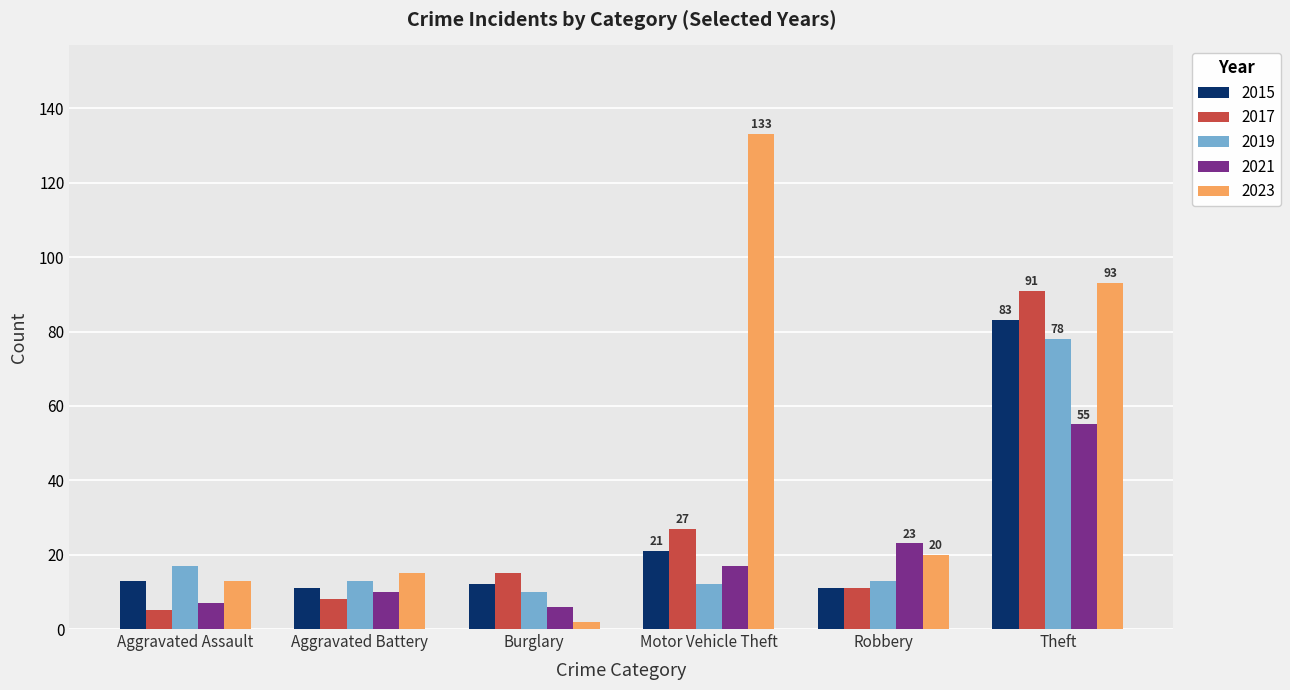

At which label does 2023 first exceed 20?

Motor Vehicle Theft